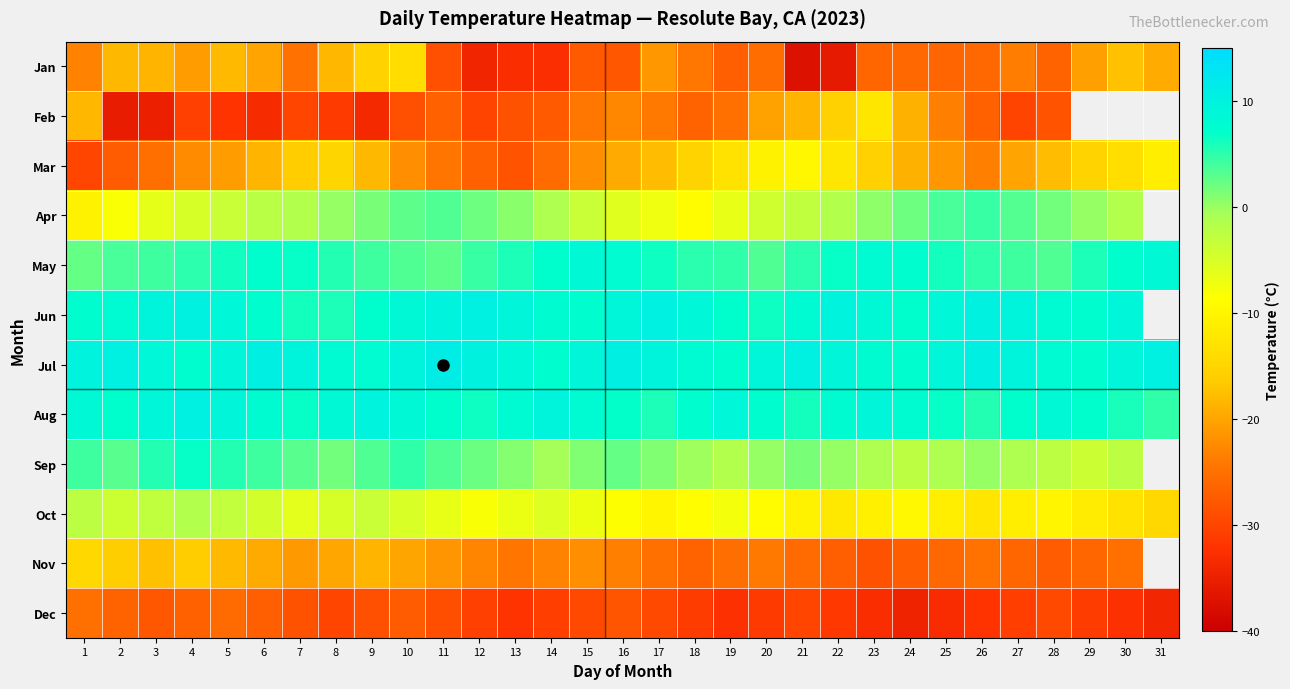

What is the approximate value of Aug at 30?

6.0